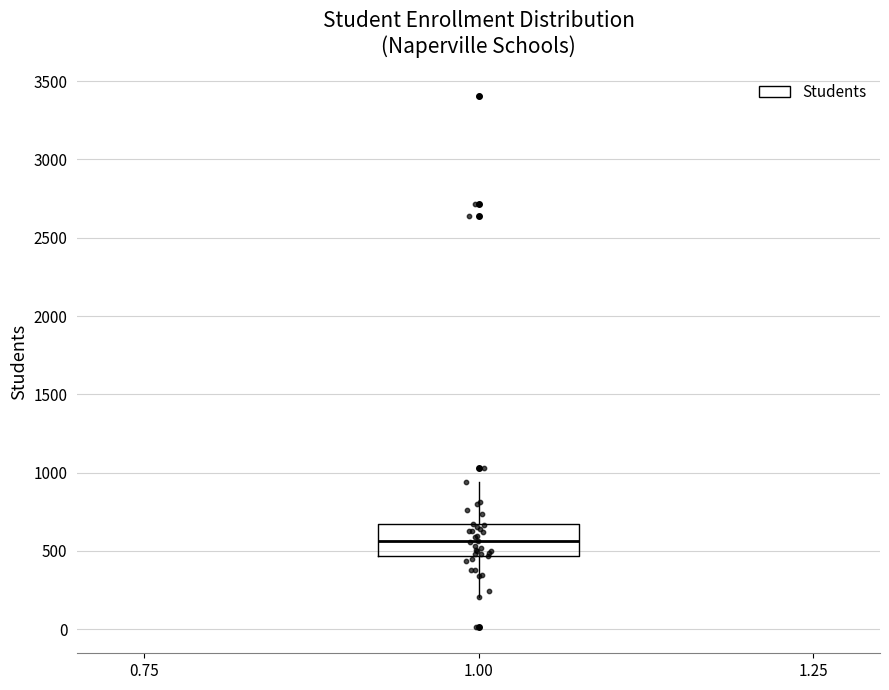

Transcribe this box plot: give where the median line is, the range the box spans, and where the two whiskers end, as read against the y-axis. The values are not printed on the chart, so give them approximately, as read against the axis.

median 550, box 450 to 650, whiskers 200 to 950